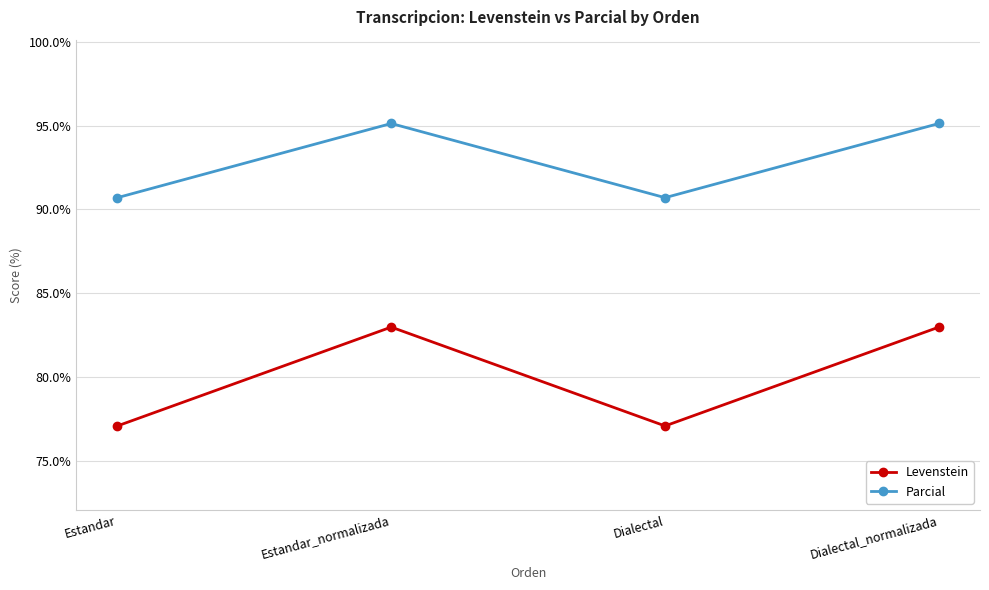

What are all the series names shown in the legend?

Levenstein, Parcial